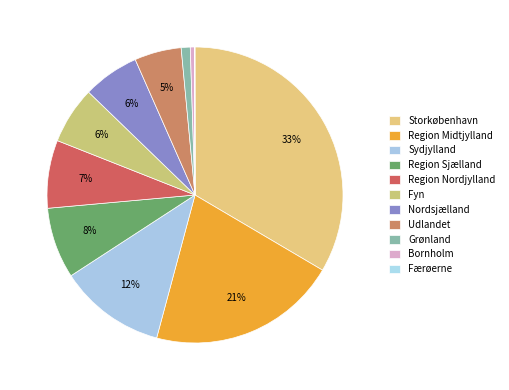

Count the number of slices in the pie.

11